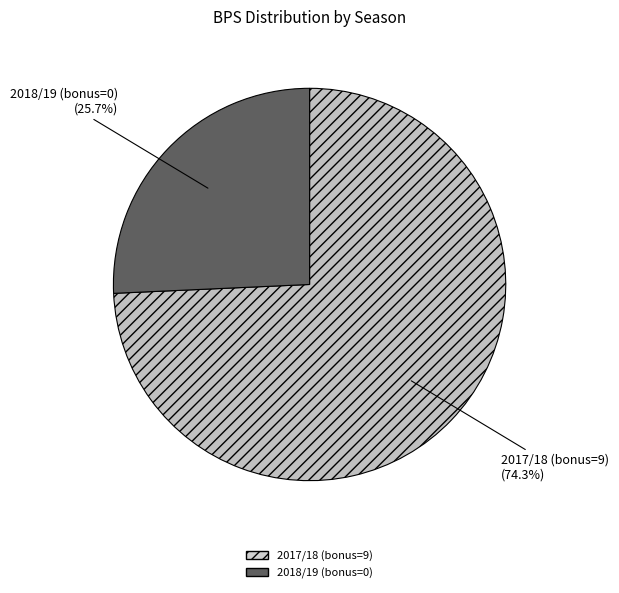

How many segments does this pie chart have?

2